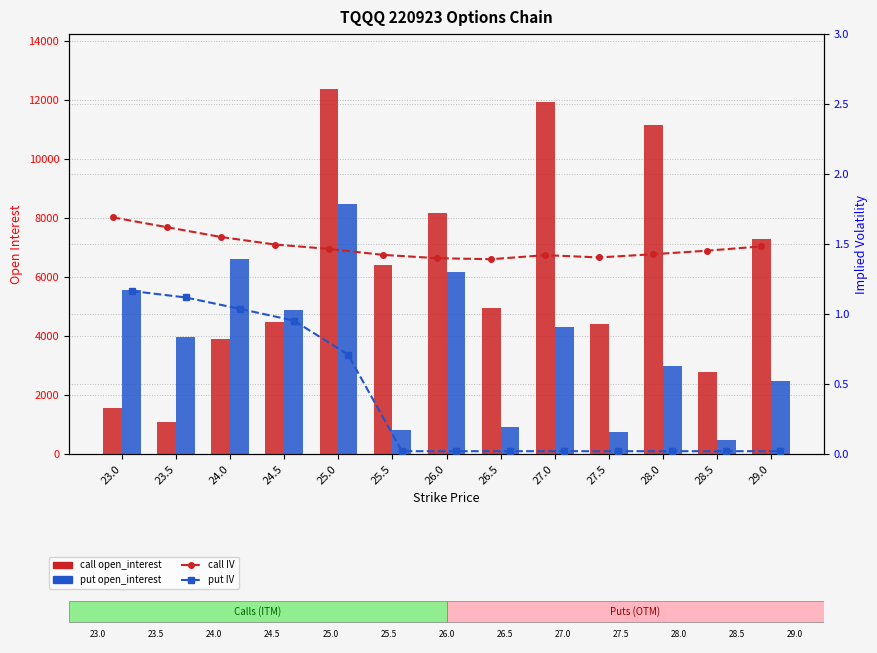

Which series has the widest spread of values?

call open_interest